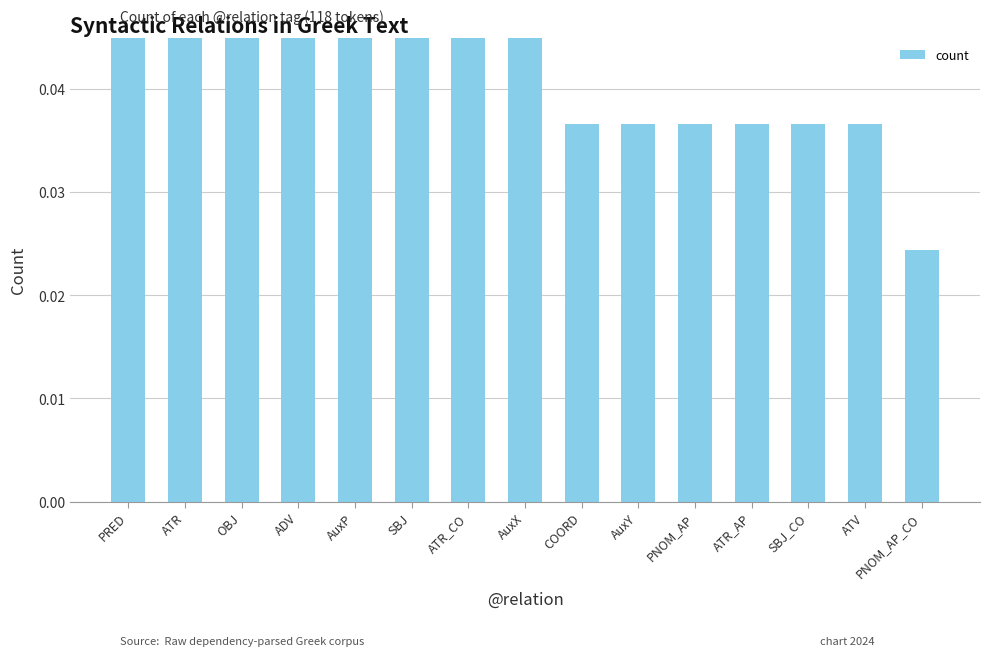

List the labels in order of value, smallest first.

PNOM_AP_CO, COORD, AuxY, PNOM_AP, ATR_AP, SBJ_CO, ATV, ATR_CO, AuxX, AuxP, SBJ, ADV, OBJ, ATR, PRED